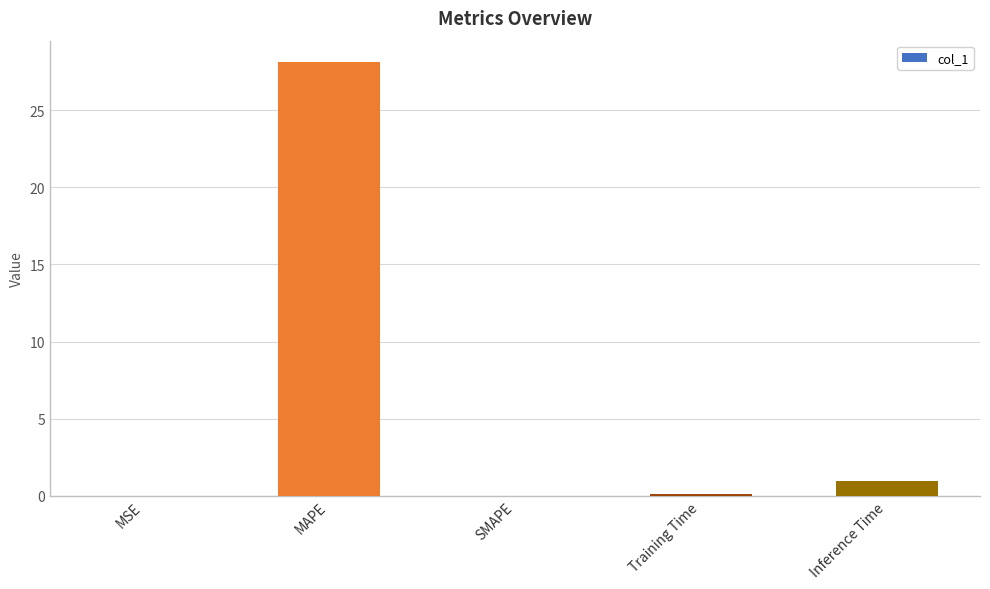

What is the difference between the values at Inference Time and Training Time?

0.9